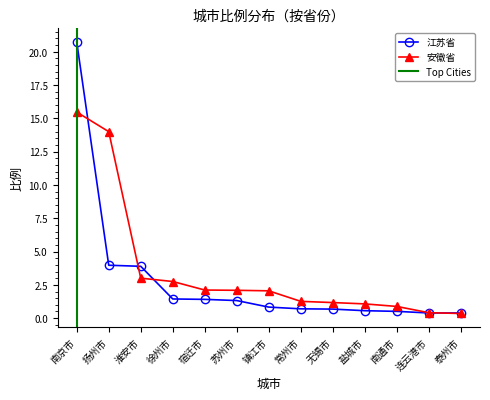

At how many categories does at least one series exceed 1?

10